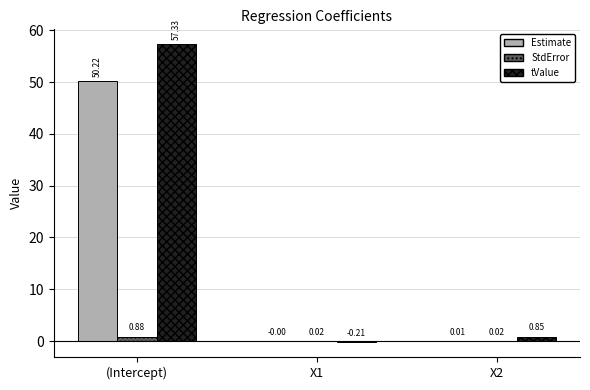

How many values in the tValue series exceed 0?

2